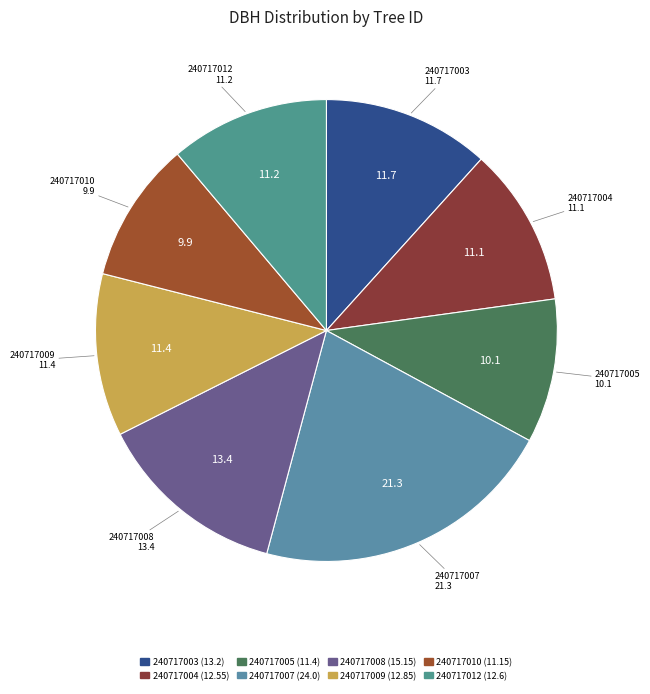

Between 240717003 and 240717010, which is larger?

240717003